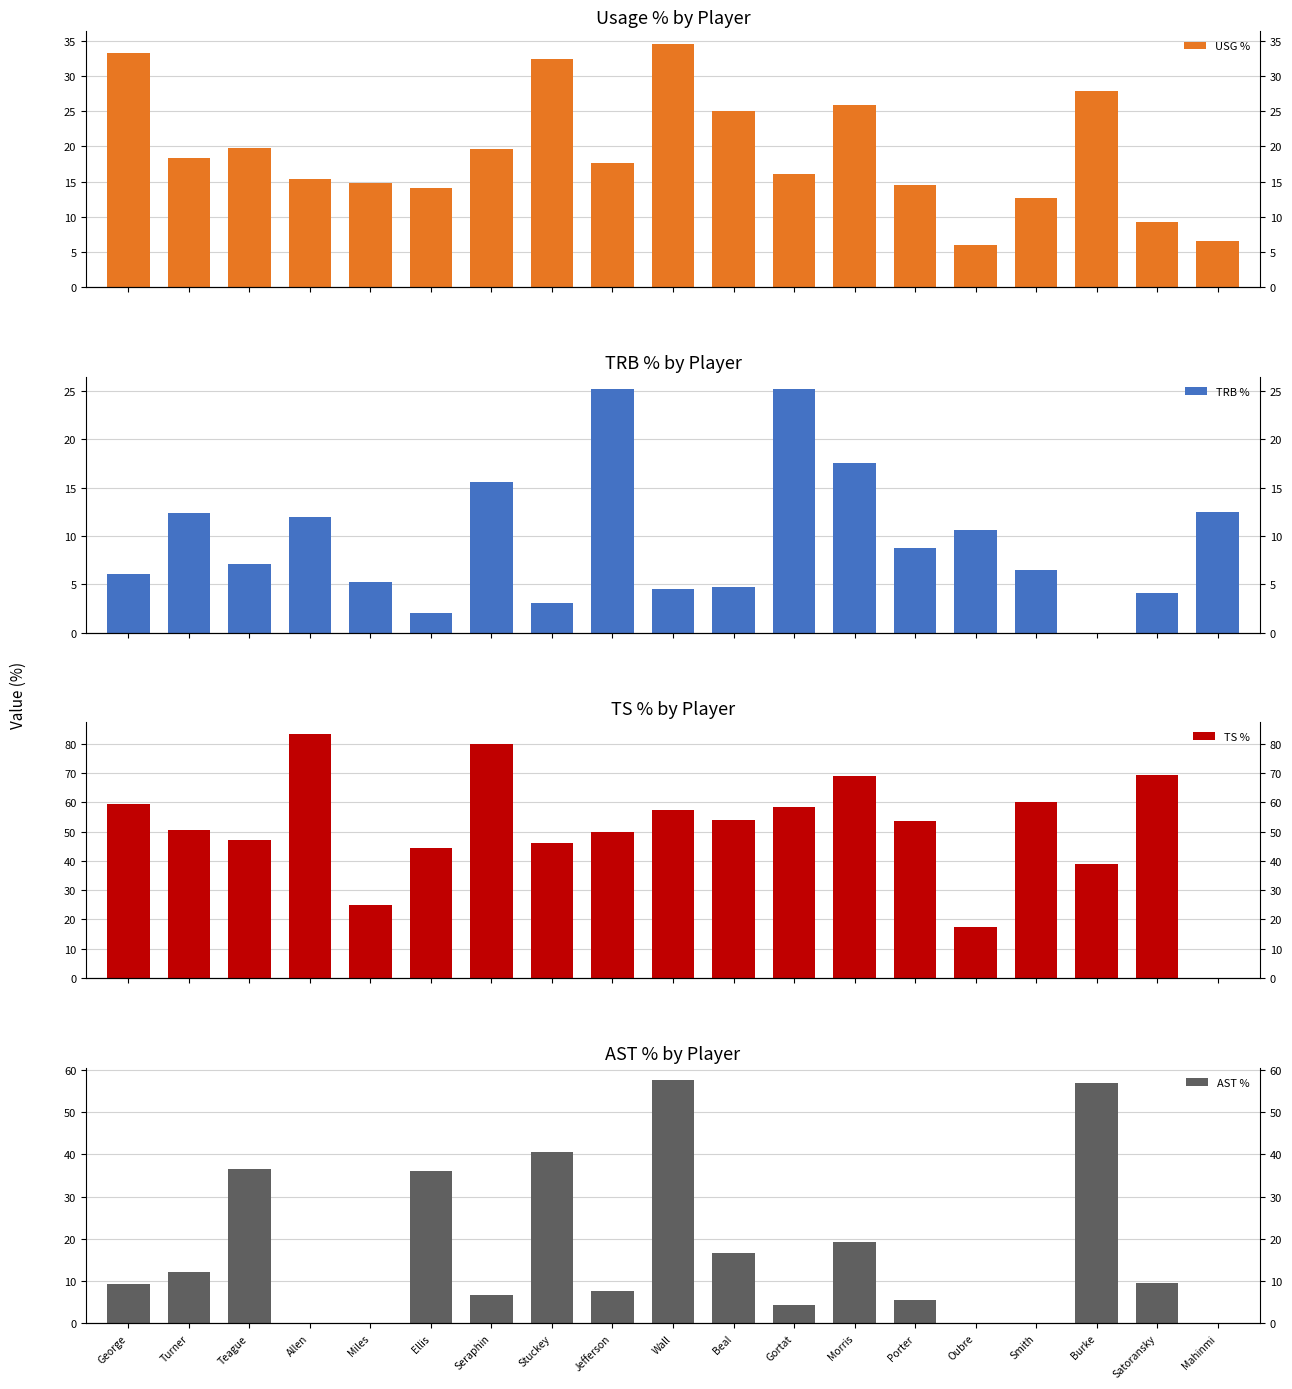

True or false: USG % has a value of 3.4 at Oubre.

False